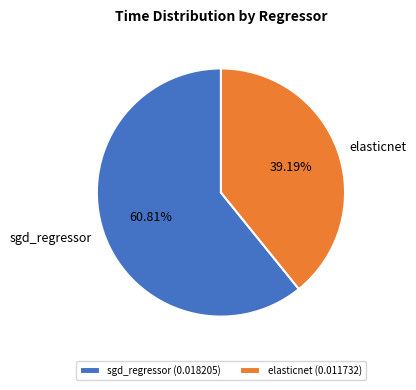

Which category has the smallest portion of the pie?

elasticnet